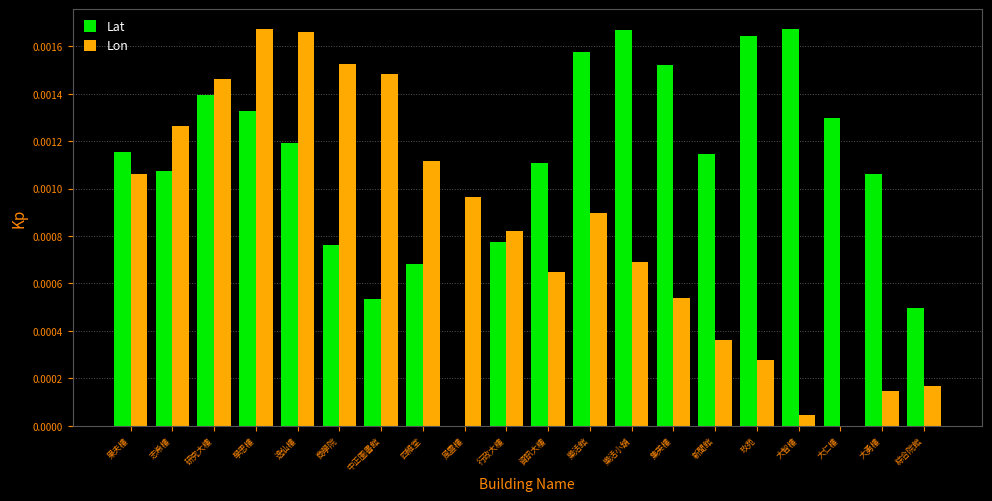

How many groups of bars are there?

20